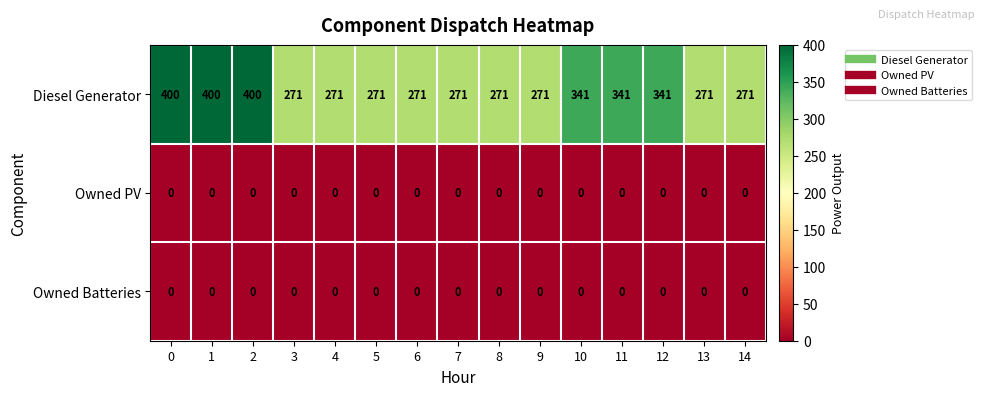

What is the total value across all series at 9?

271